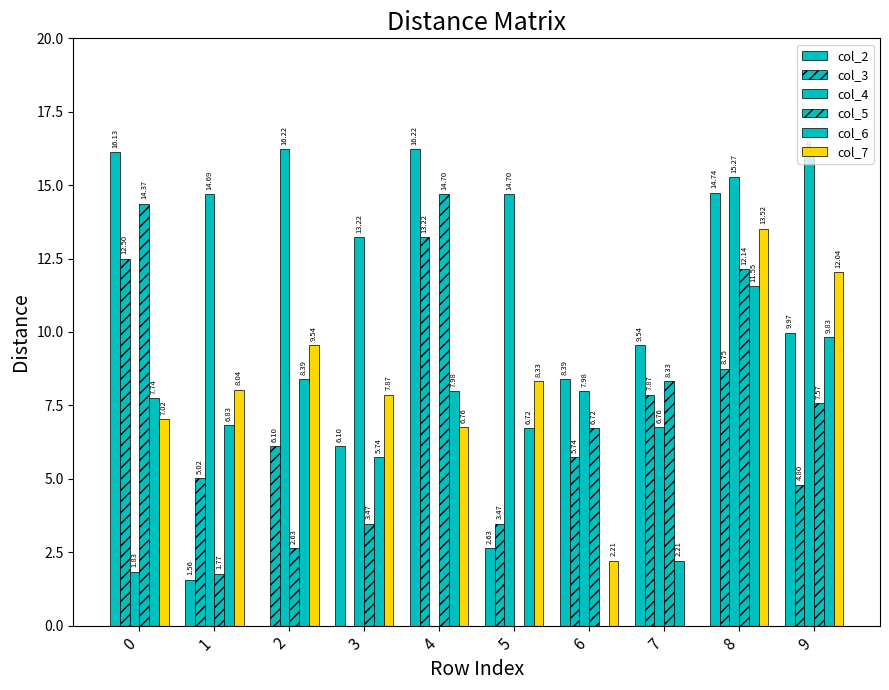

Which series has the largest total across all categories?

col_4